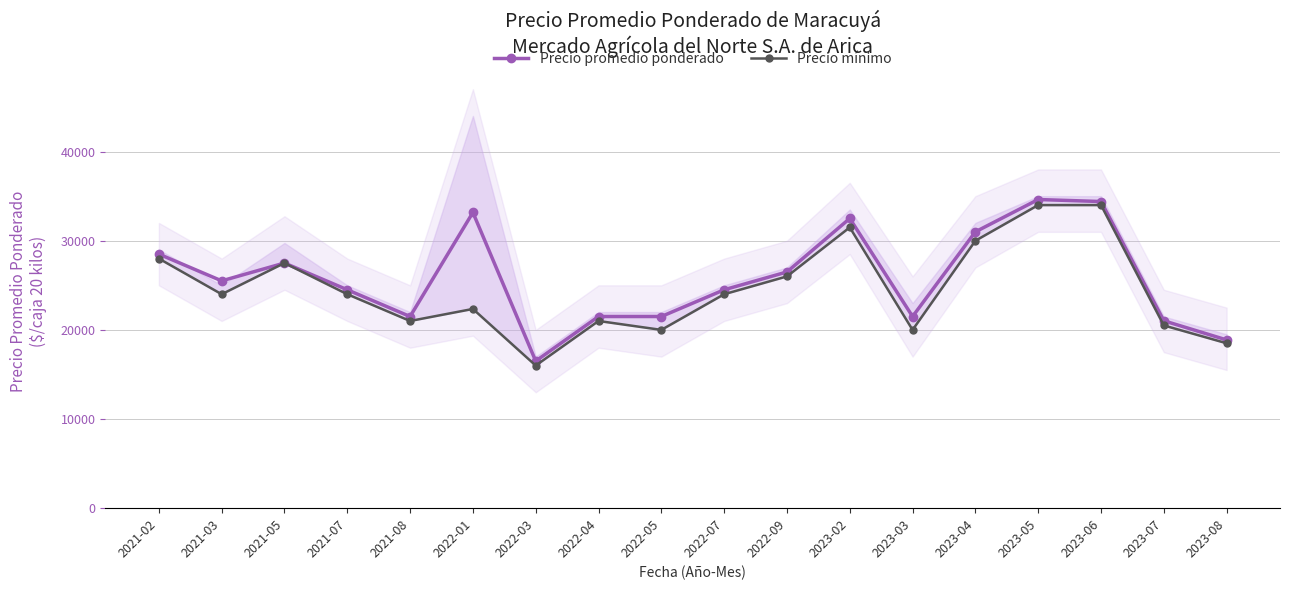

Does the chart have visible grid lines?

Yes